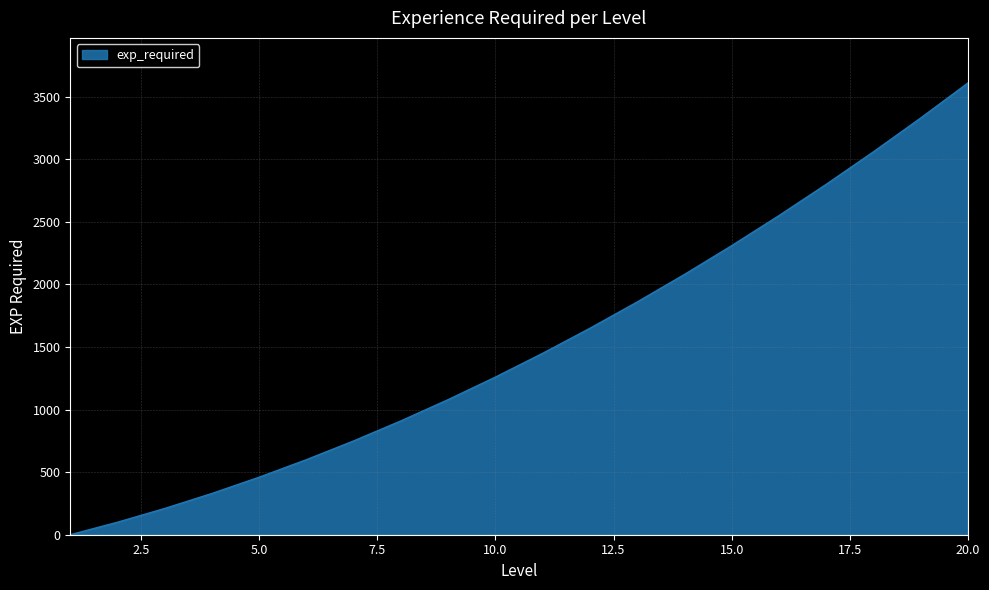

What is the maximum value shown in the chart?

3610